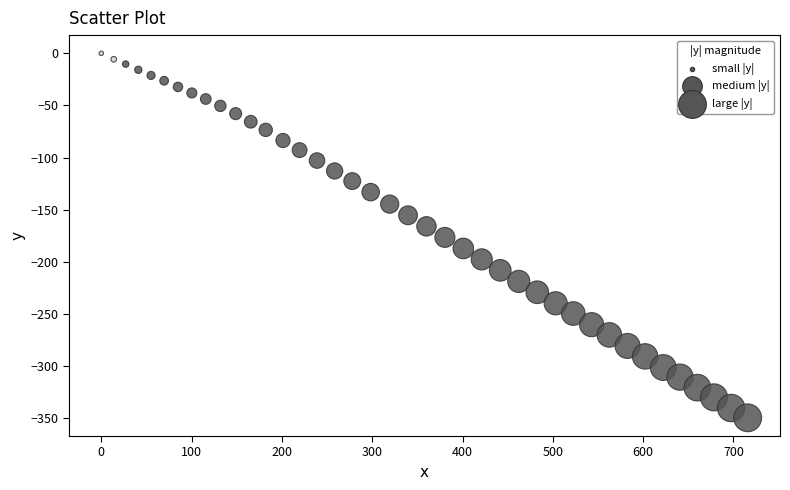

What is the range of Y values (max minus min)?

349.5